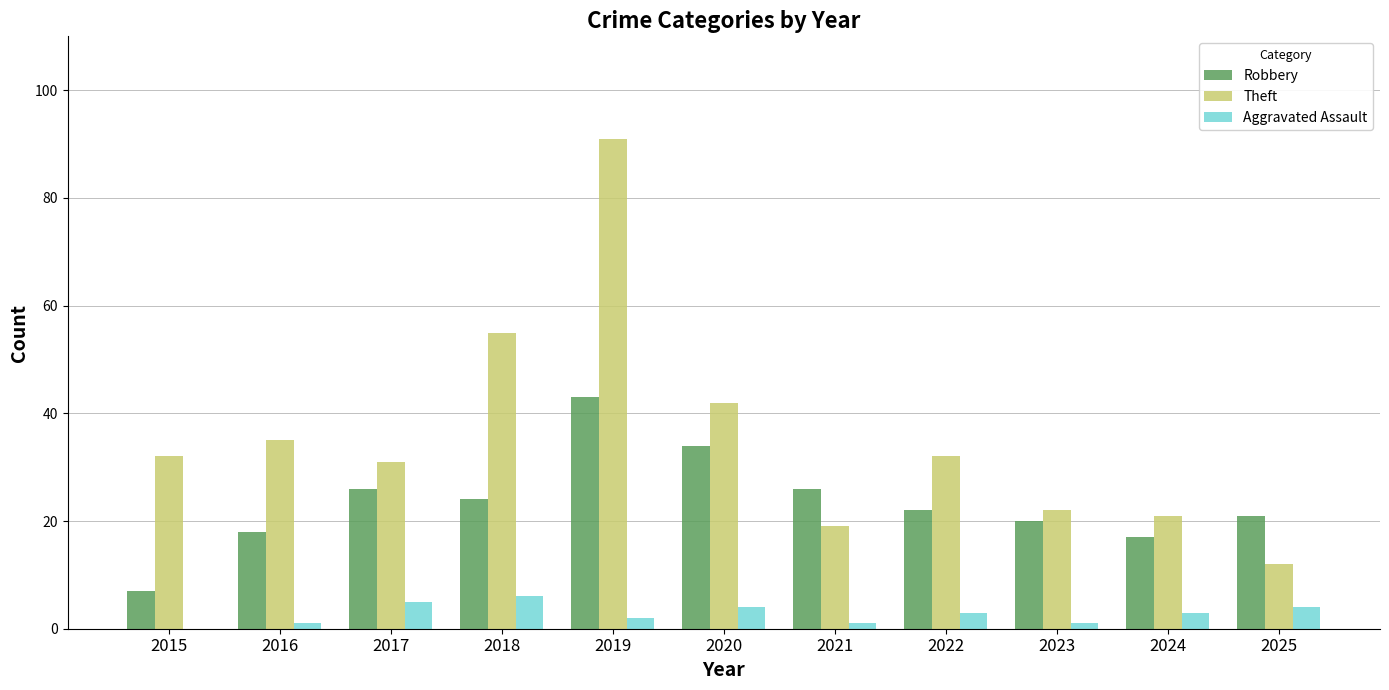

What are all the series names shown in the legend?

Robbery, Theft, Aggravated Assault